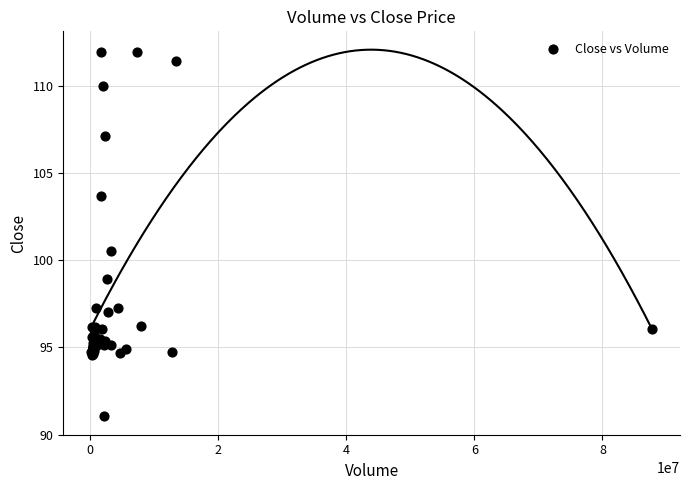

What Y value in the scatter plot is closest to 101?

100.6